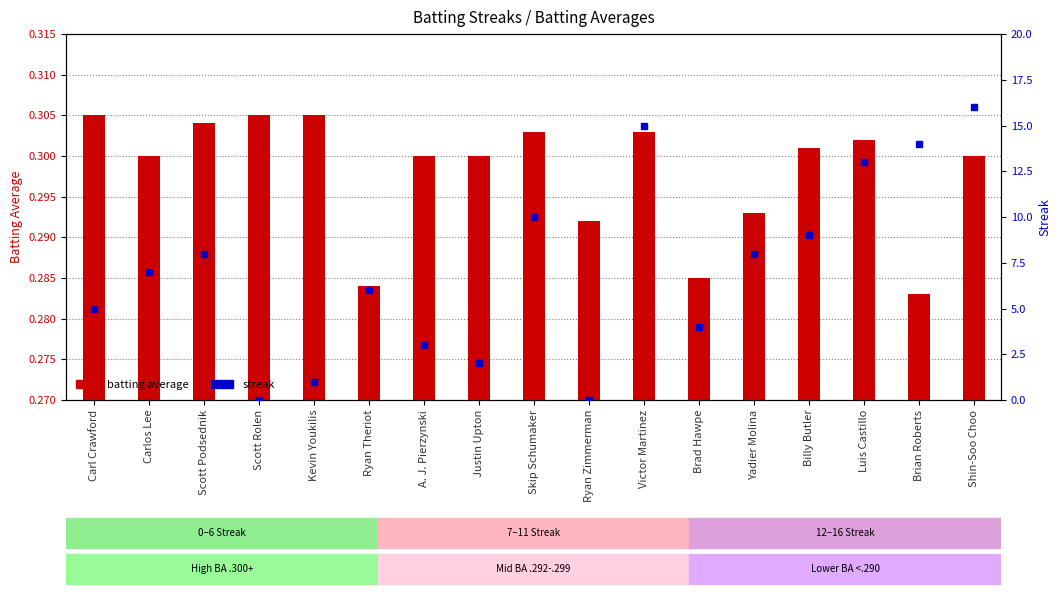

What is the label of the 1st bar from the left?

Carl Crawford